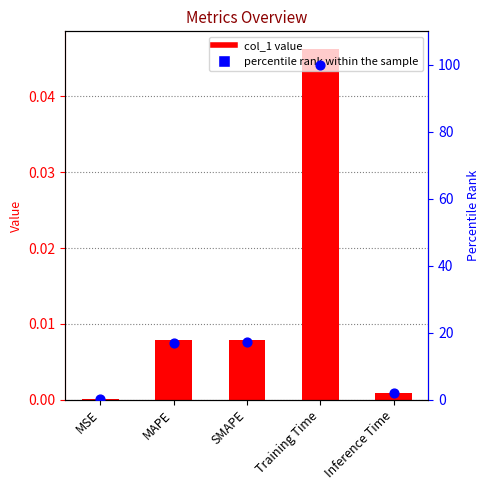

What are all the series names shown in the legend?

col_1, percentile rank within the sample